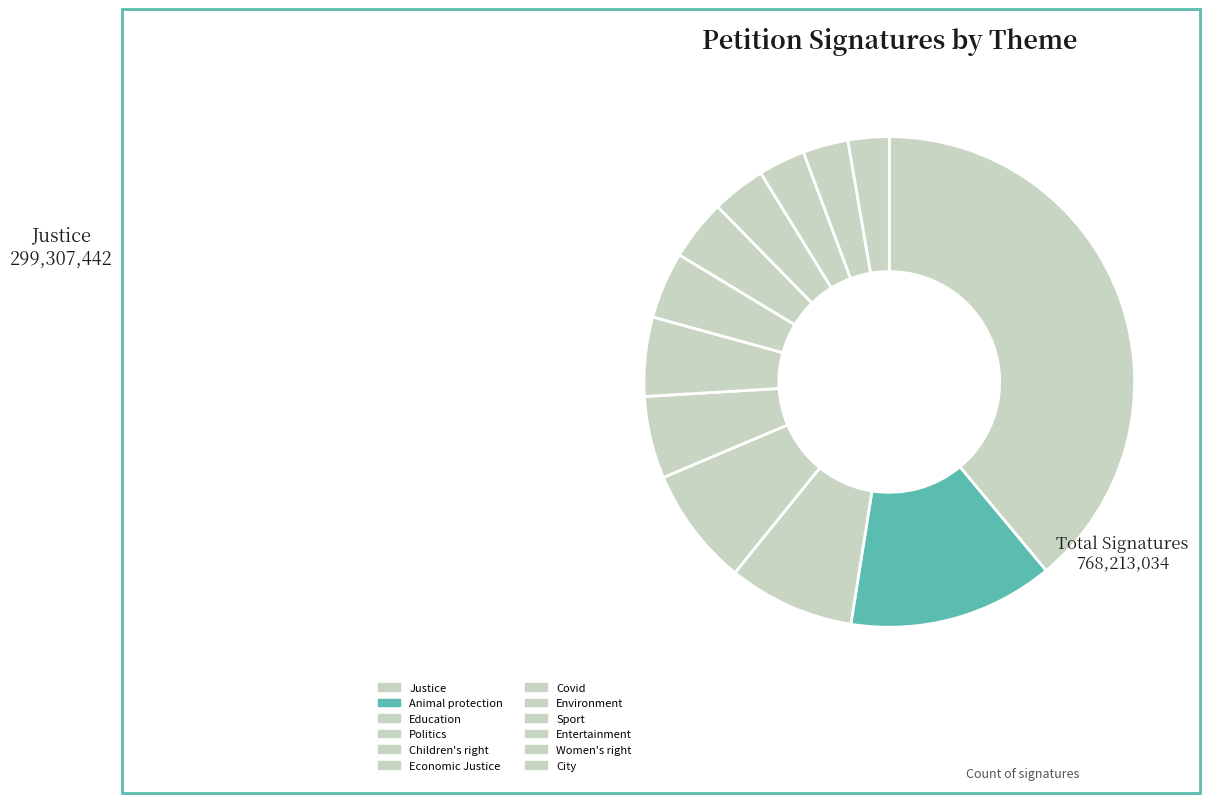

To the nearest percent, what is the difference between the Entertainment and Politics slice percentages?

5%